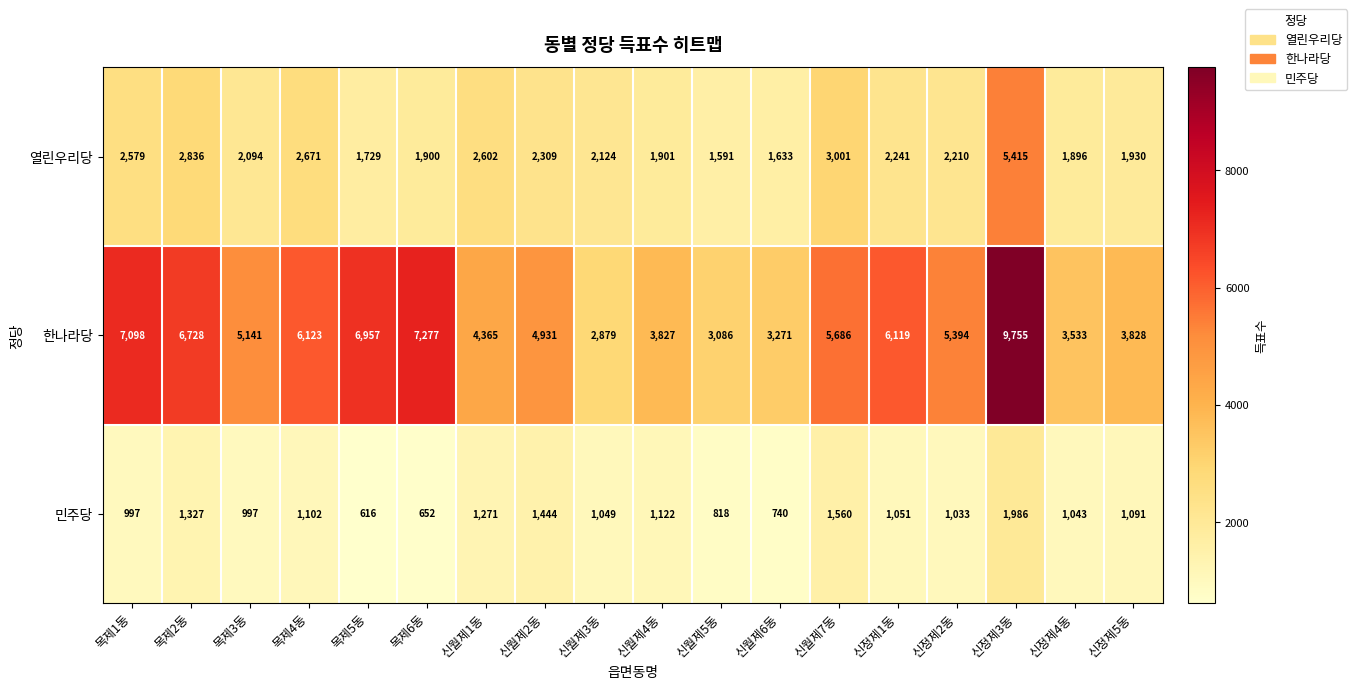

At which category is the sum across all series the highest?

신정제3동